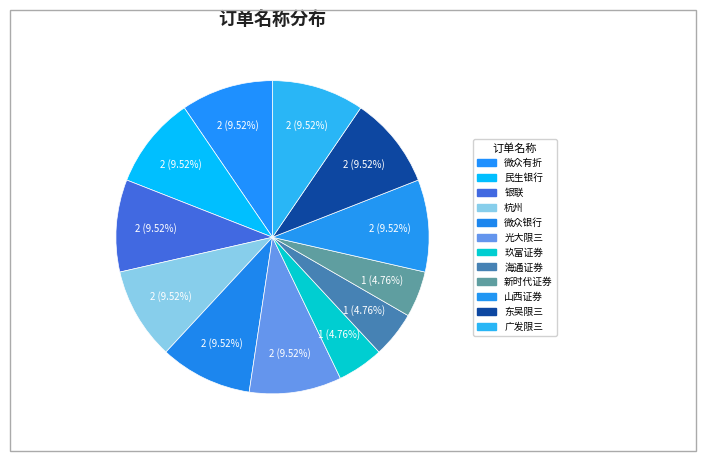

How much of the chart is everything except 玖富证券?

95.2%